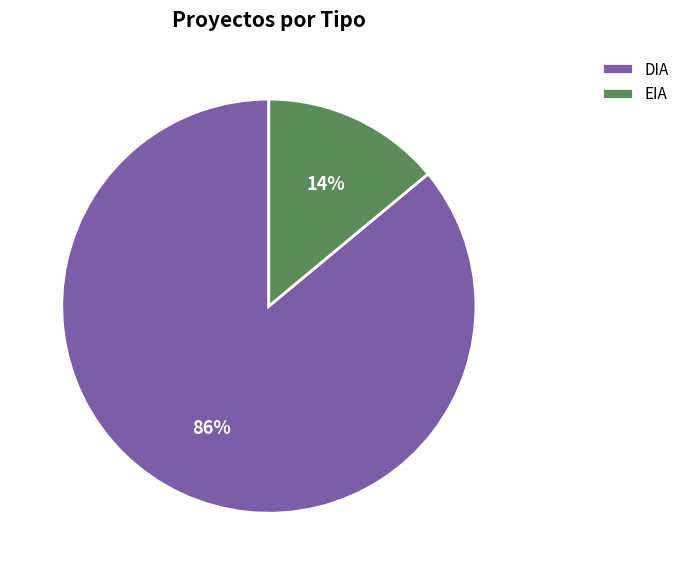

Approximately how many times larger is the value at EIA compared to DIA?

0.2